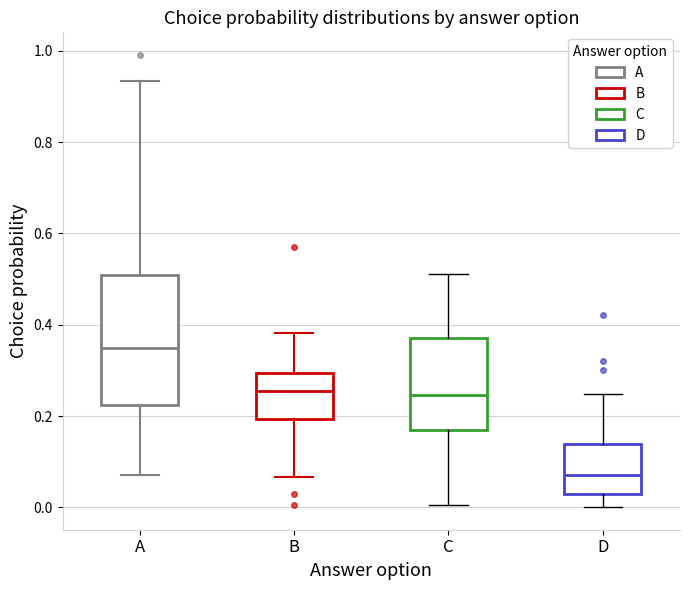

Which box has the highest median line?

A